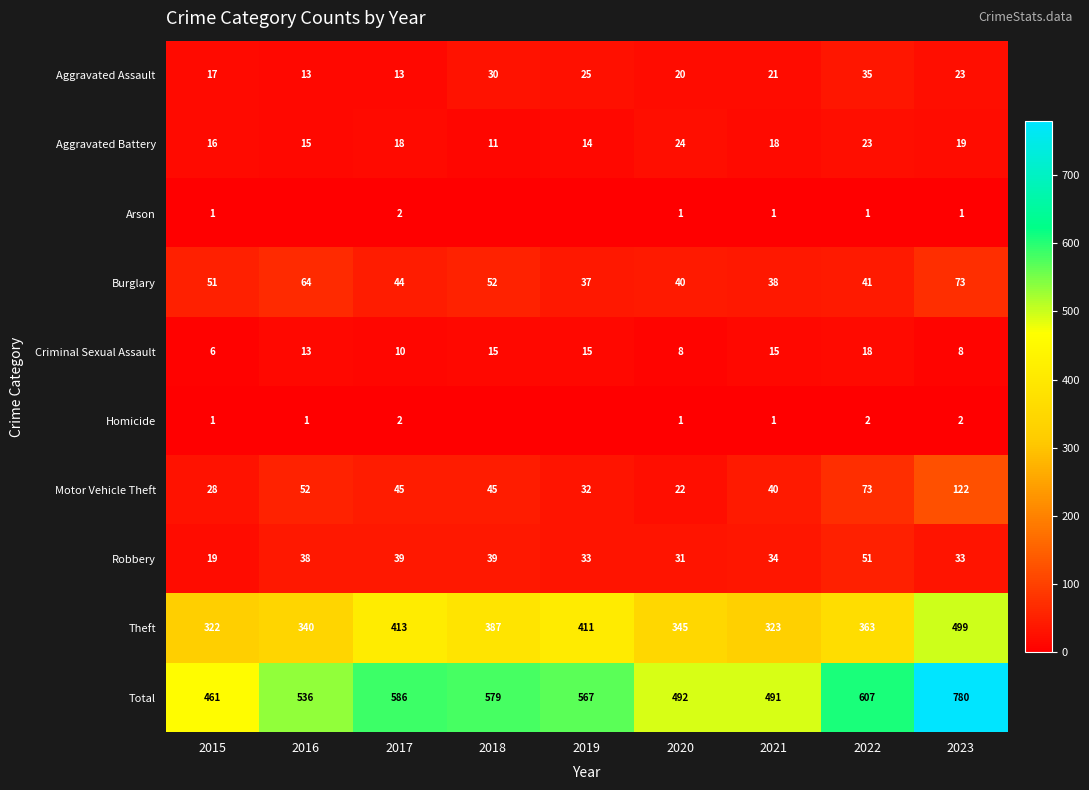

Between 2019 and 2023, which series saw the biggest shift?

Total